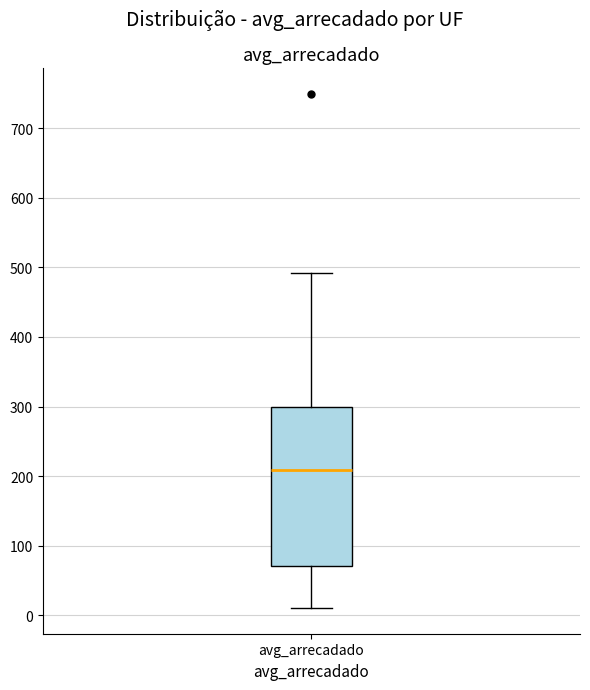

Read this box plot against the y-axis: the position of the median line, the range covered by the box, and the ends of both whiskers. The values are not printed on the chart, so give them approximately, as read against the axis.

median 210, box 70 to 300, whiskers 10 to 490